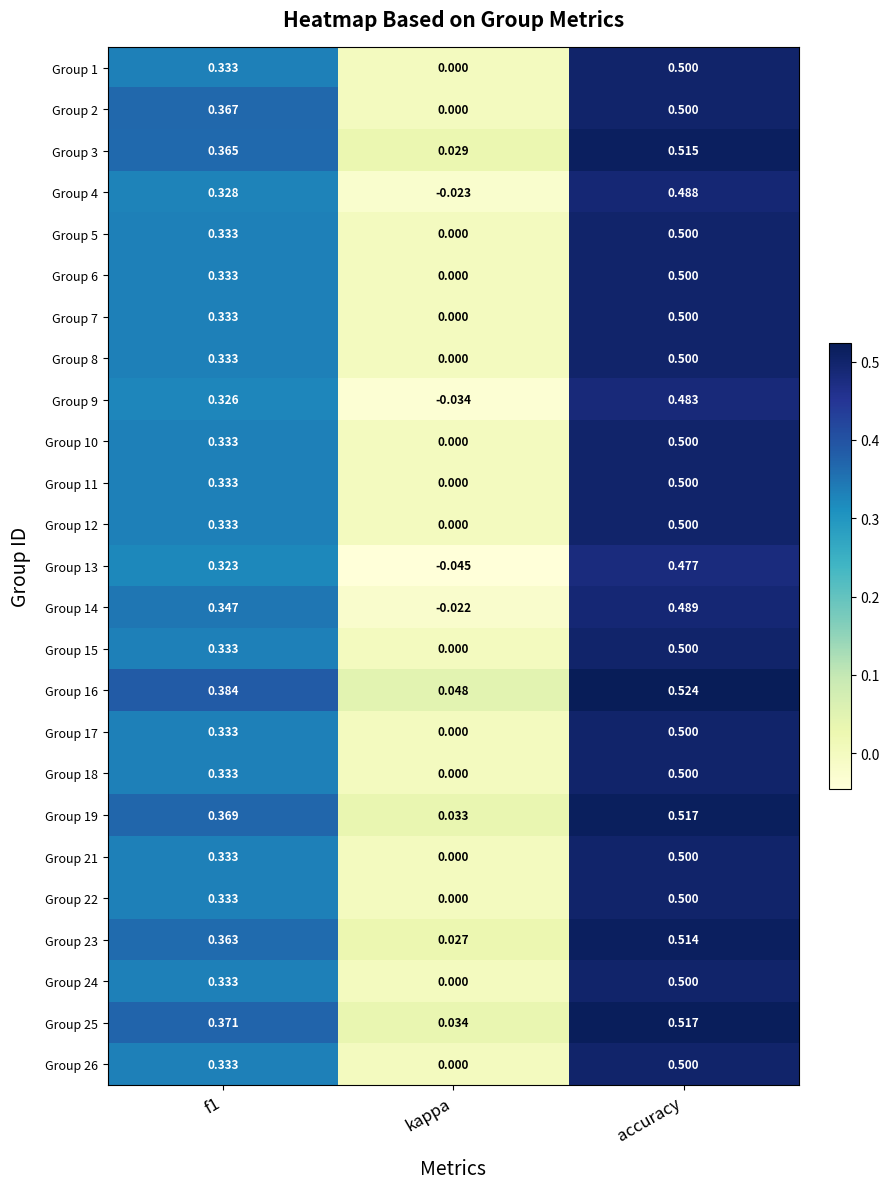

Is the value of Group 11 at kappa greater than the value of Group 23 at accuracy?

No